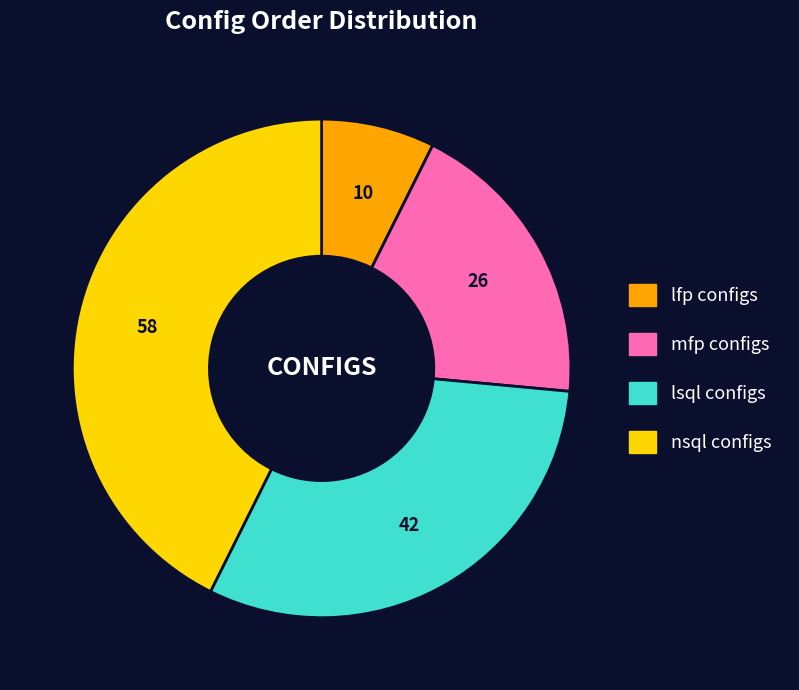

Does any single category account for the majority?

No